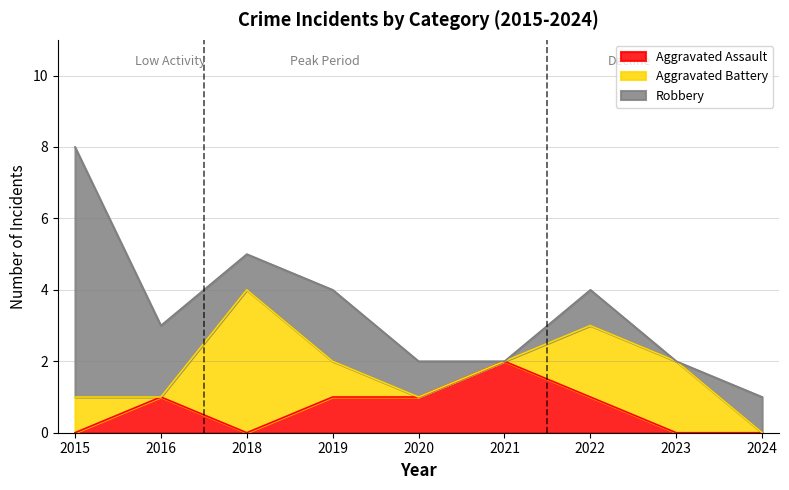

Rank the series by their average value, from highest to lowest.

Robbery, Aggravated Battery, Aggravated Assault